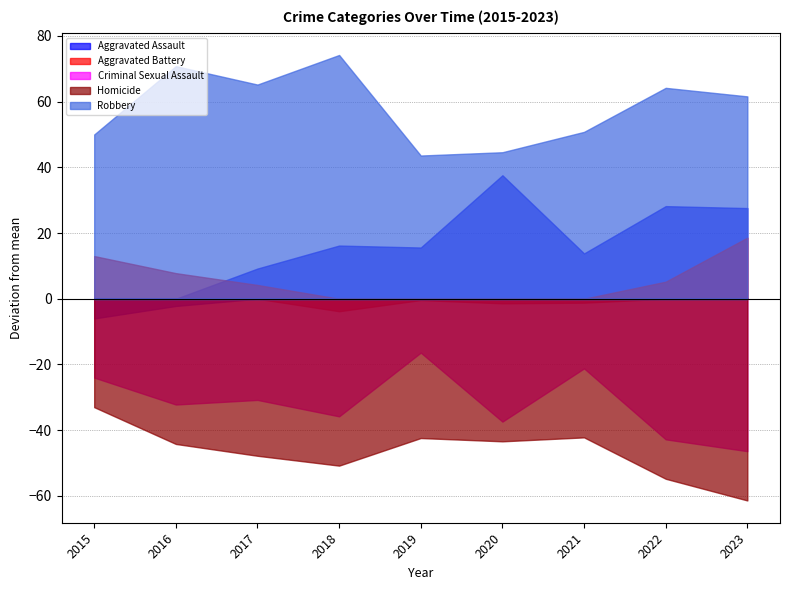

Count the number of data series in this chart.

5